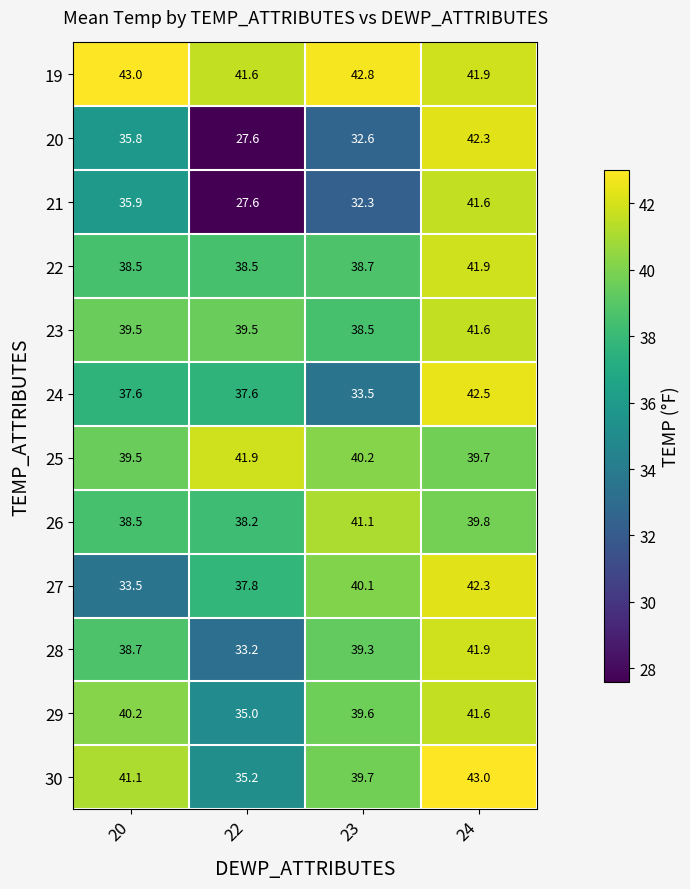

How many series are shown in this chart?

12